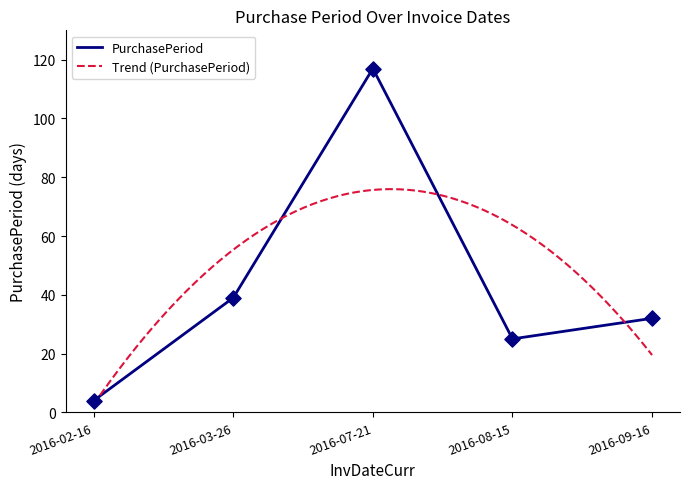

What is the change in value from 2016-07-21 to 2016-09-16?

-85